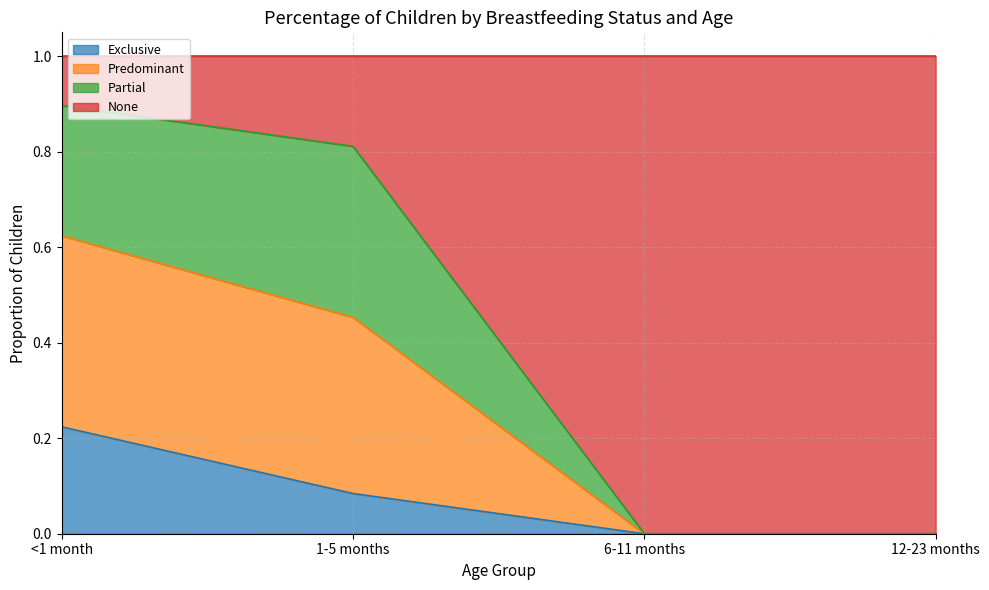

Which category has the lowest value across all series?

6-11 months